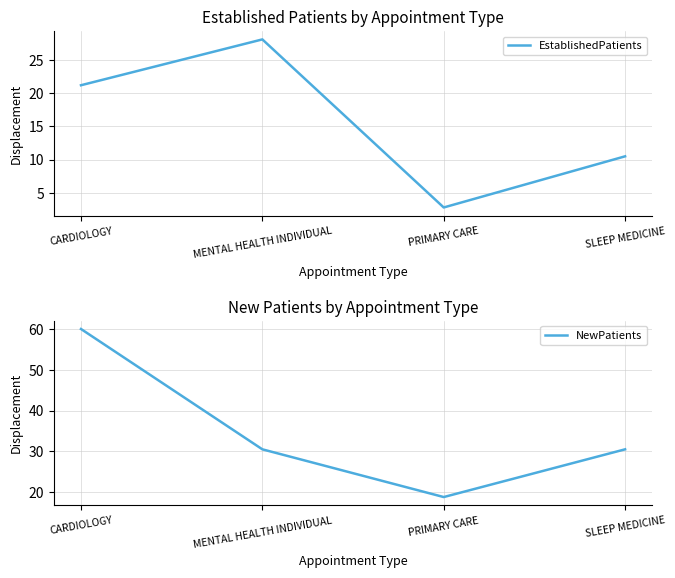

Which series has the widest spread of values?

NewPatients